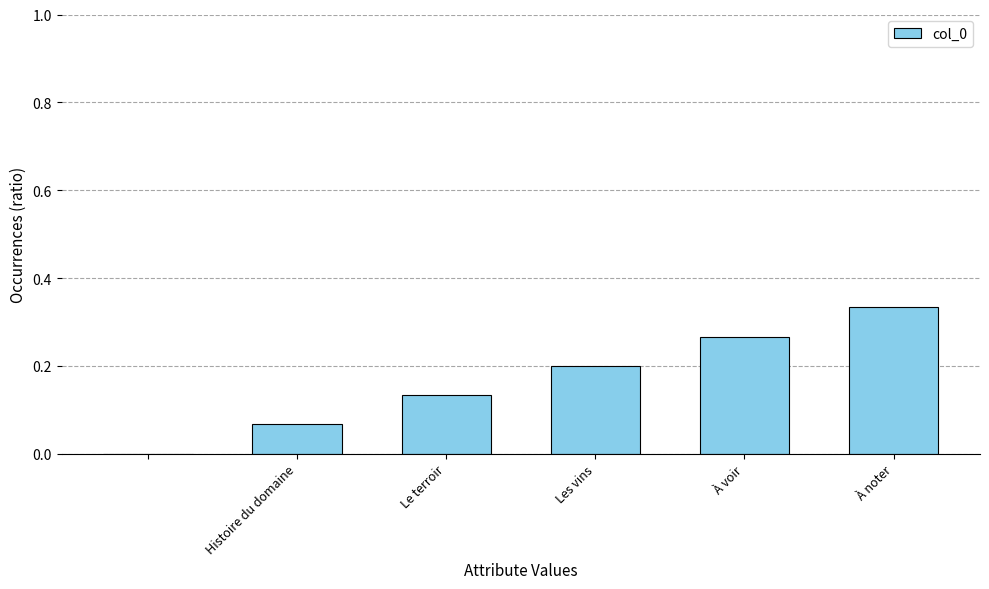

What is the sum of all values?

1.0